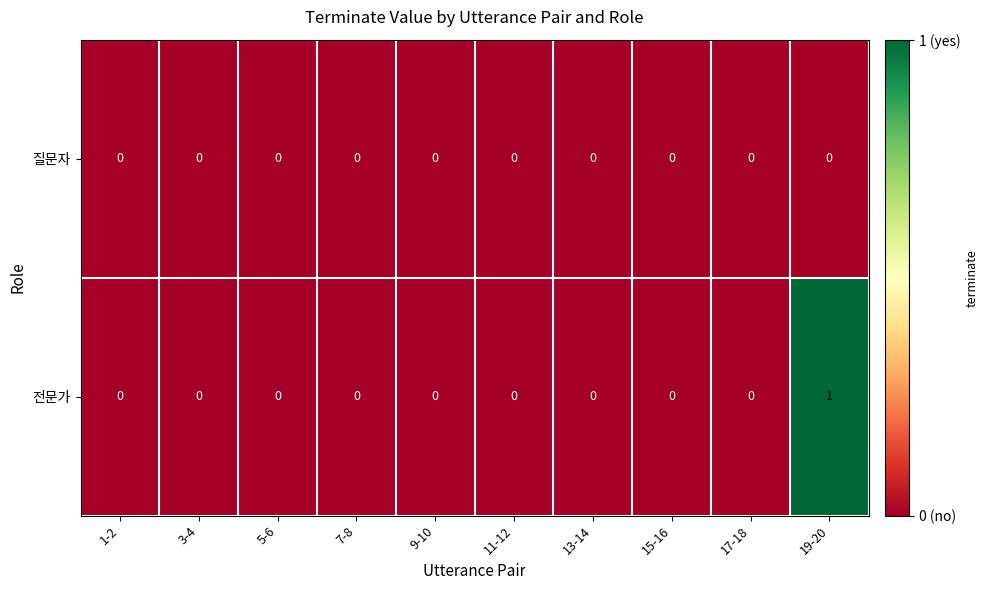

List the series in order of their overall mean, highest first.

전문가, 질문자